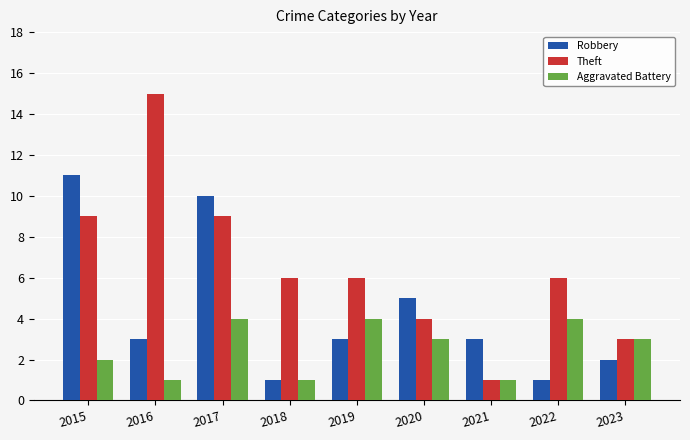

List the series in order of their peak value, highest first.

Theft, Robbery, Aggravated Battery